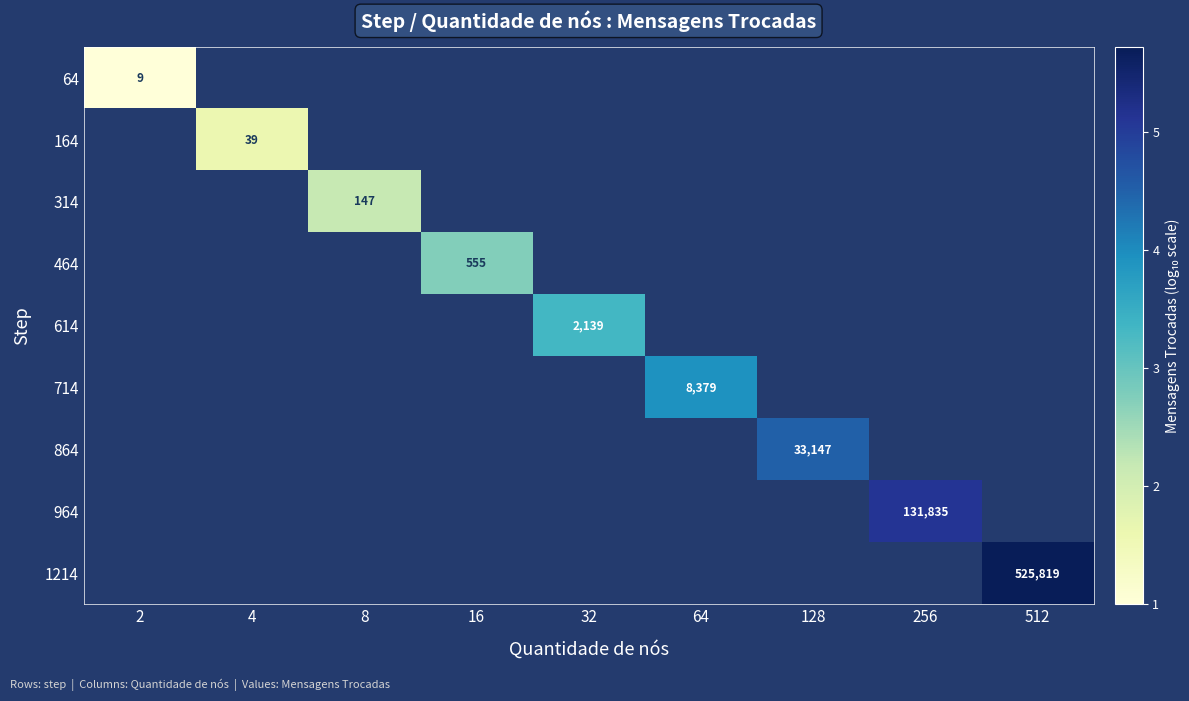

At which category does the chart reach its minimum across all series?

2